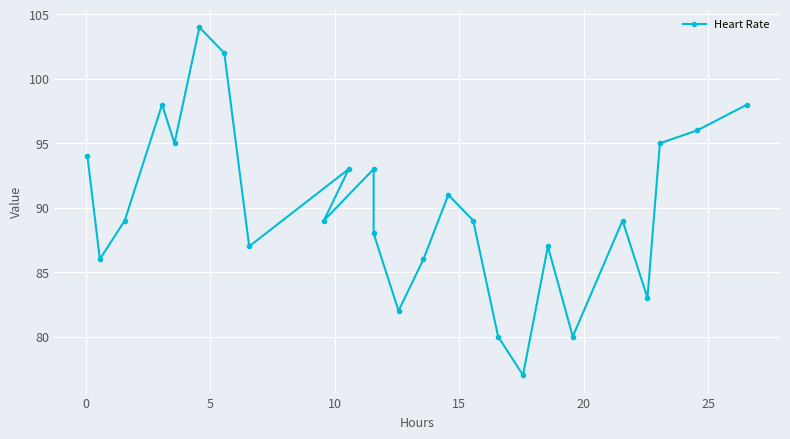

What is the smallest value displayed?

77